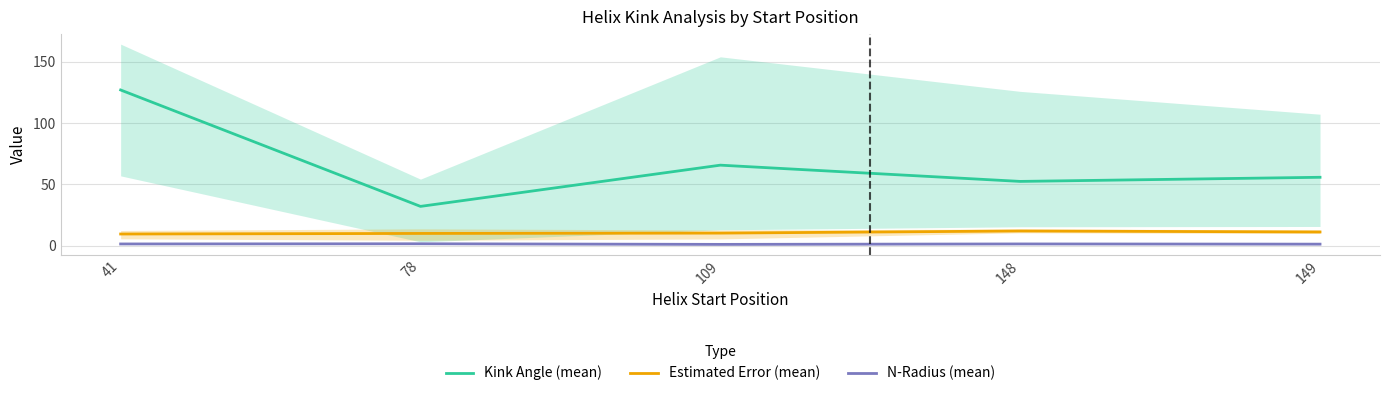

What is the total value across all series at 149?

68.5